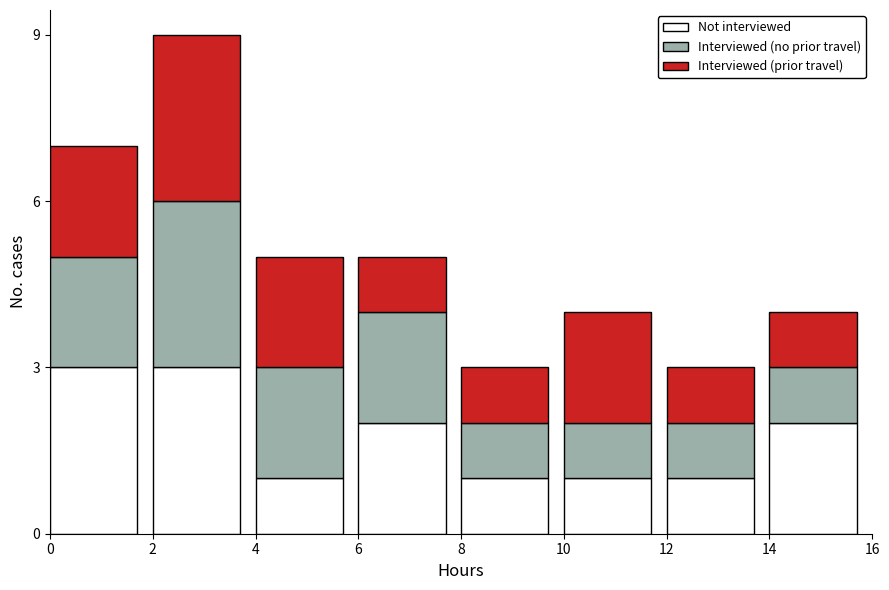

Reading right to left, what are the values for Not interviewed?

2	1	1	1	2	1	3	3